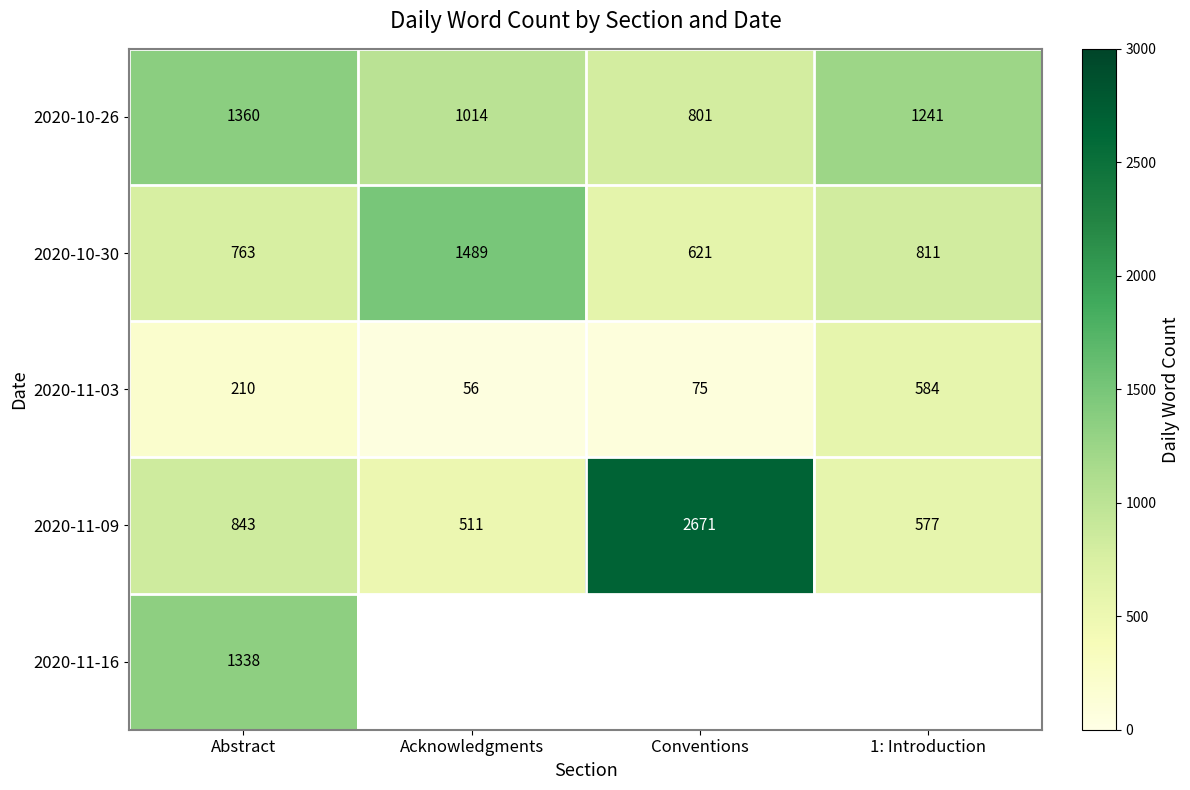

What is the total value across all series at Abstract?

4514